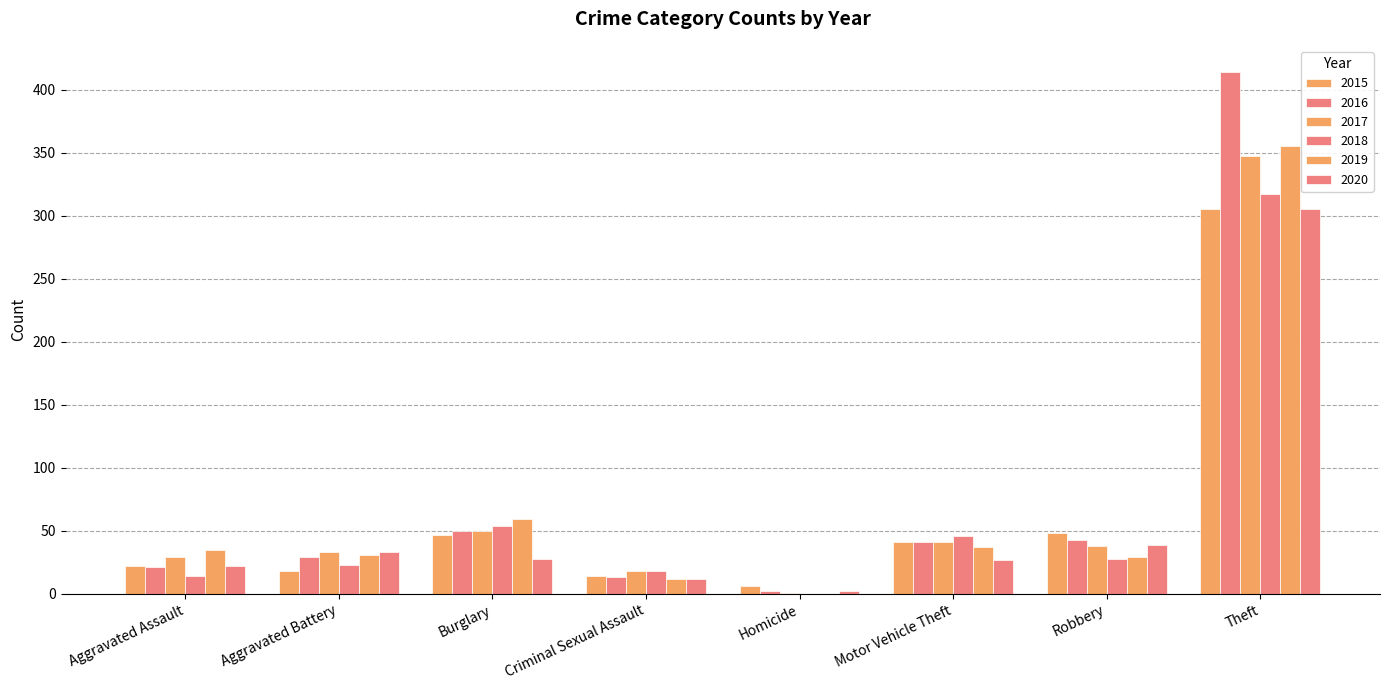

At which category is the sum across all series the highest?

Theft